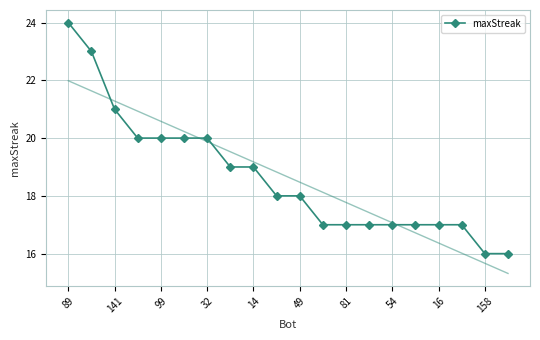

Where does the data first go above 18?

89